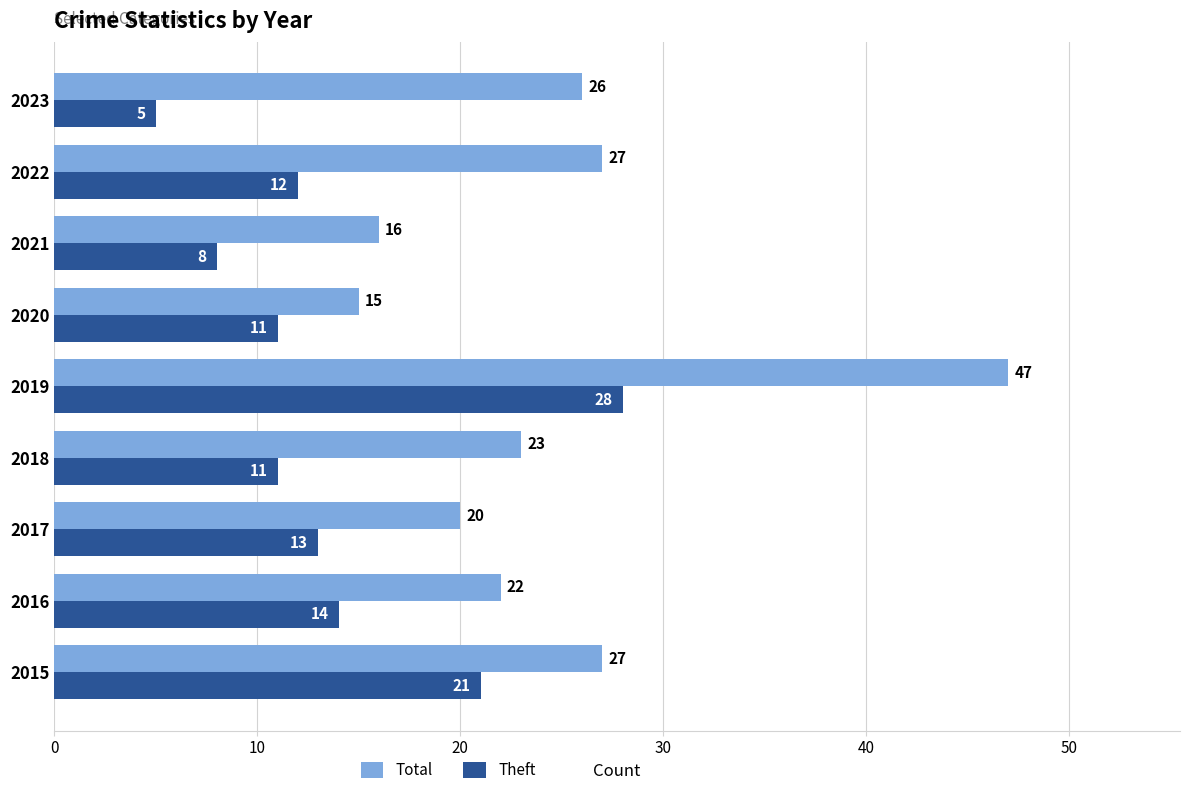

List the series in order of their overall mean, lowest first.

Theft, Total